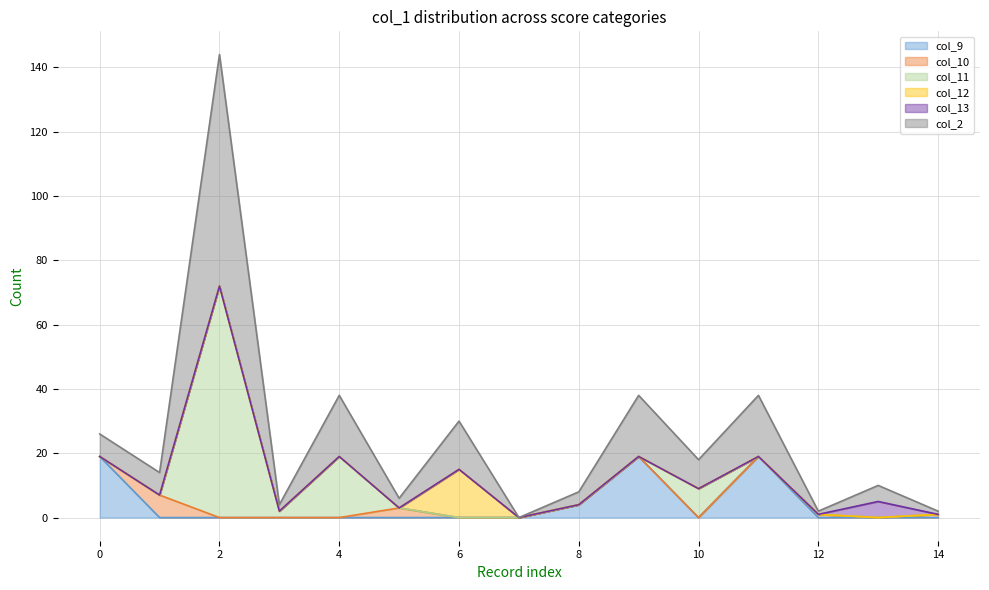

The value of col_11 at 4 is 19. True or false?

True